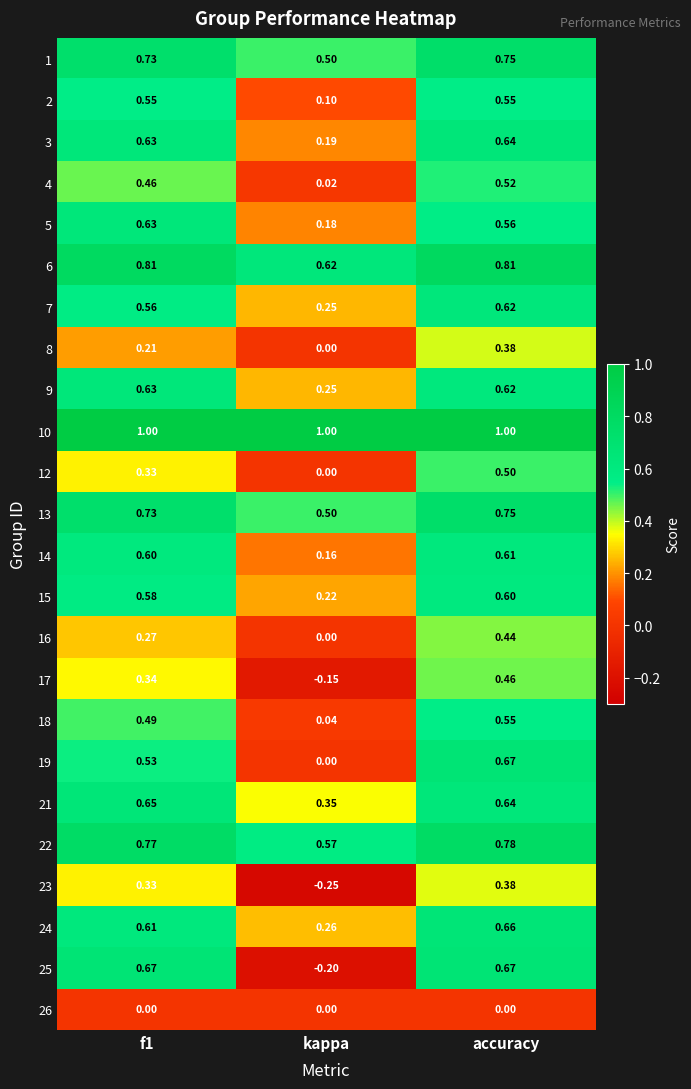

Where is 8 nearest to the value 0?

kappa